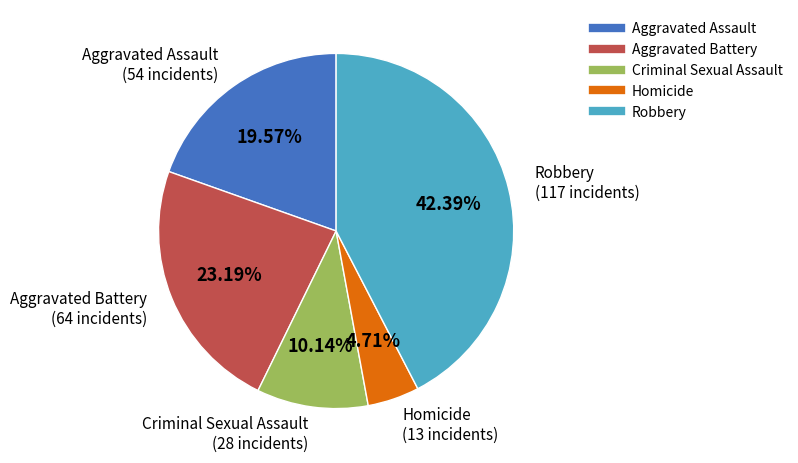

Is it true that Robbery is 42% of the pie?

True